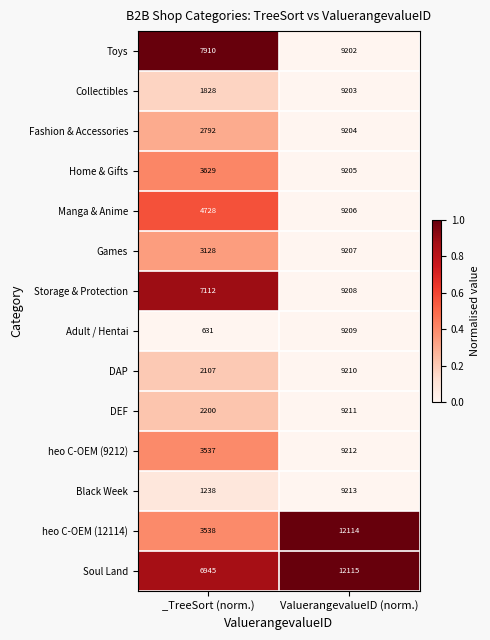

What value does the Adult / Hentai series have at _TreeSort (norm.)?

631